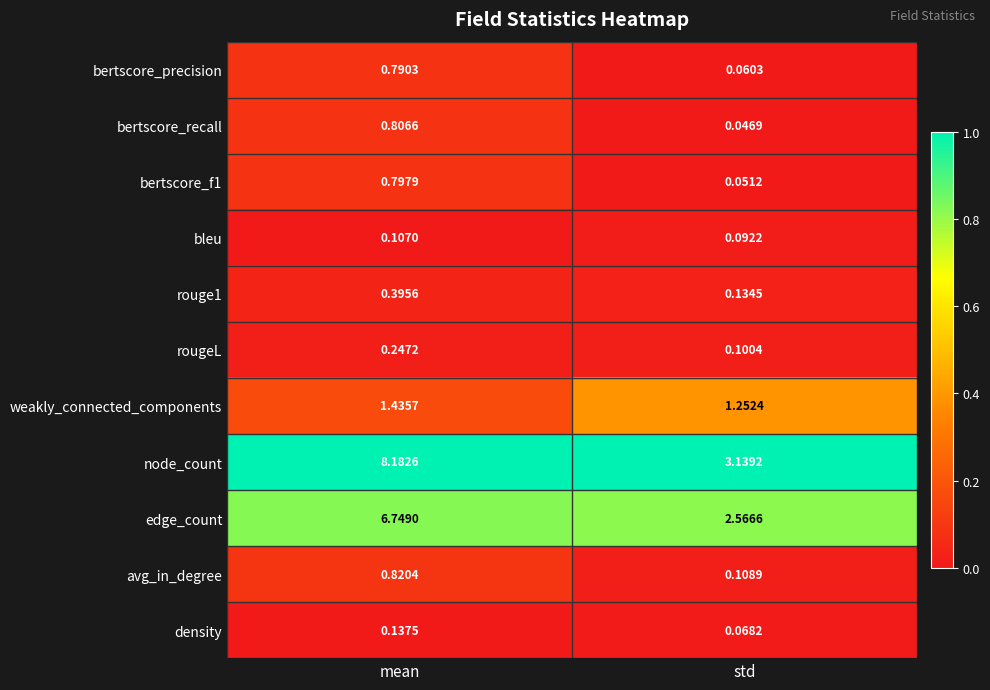

Which series has the largest range (max minus min)?

node_count